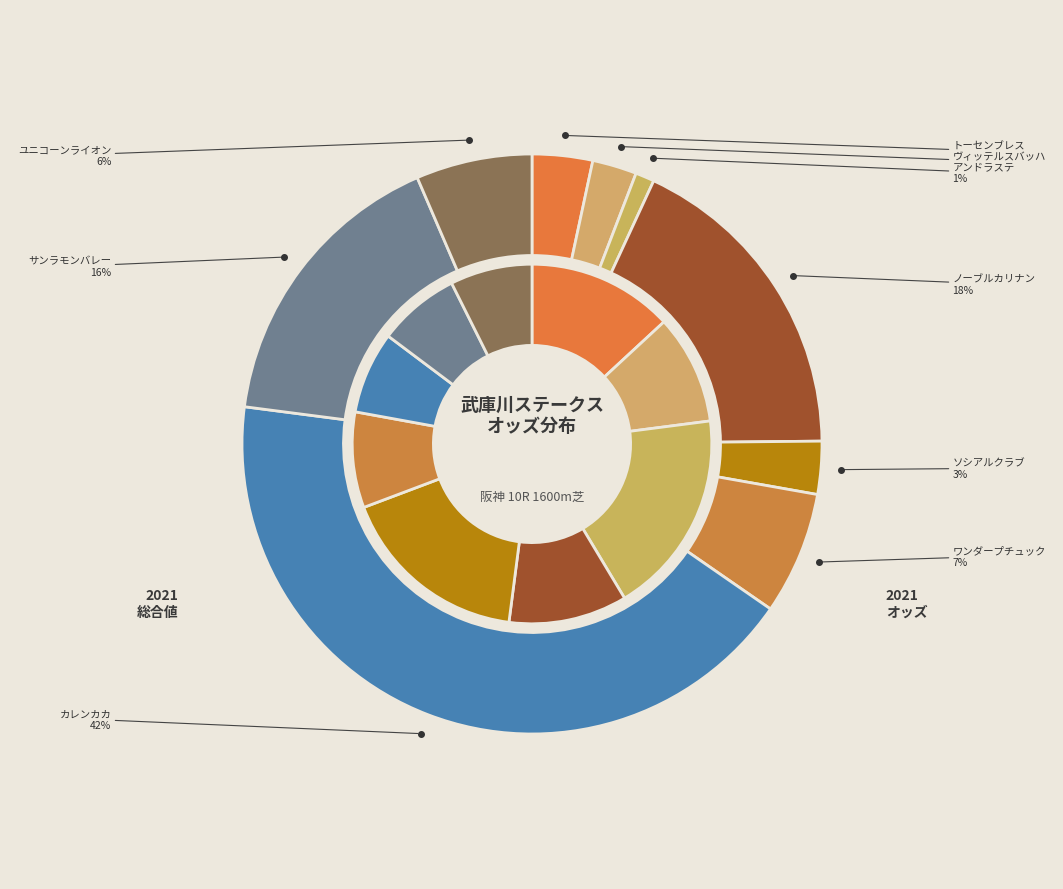

Do ユニコーンライオン and ソシアルクラブ together represent more than half of the pie?

No